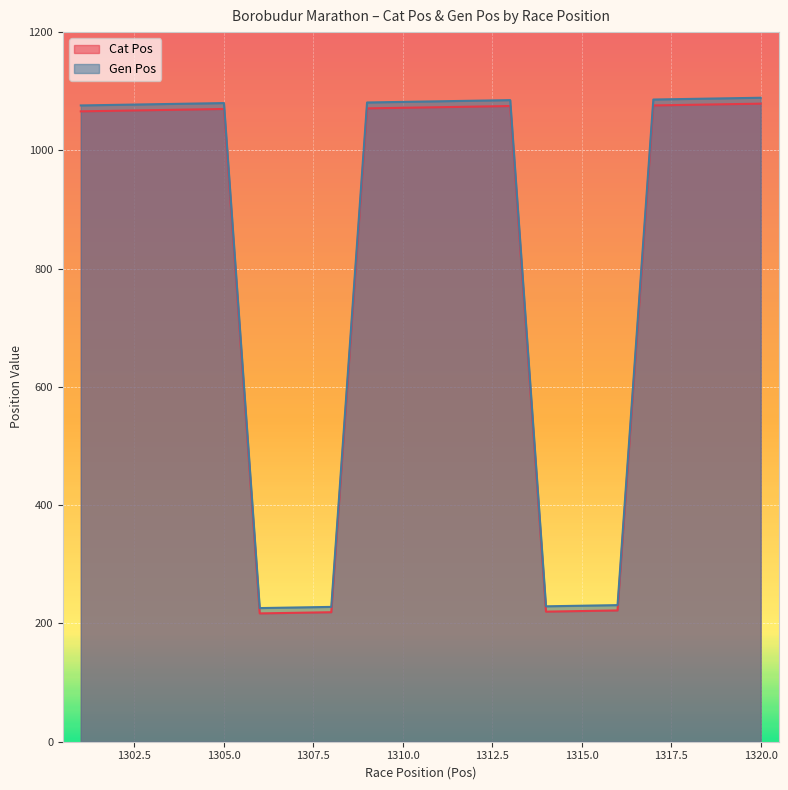

What value does the Gen Pos series have at 1301?

1076